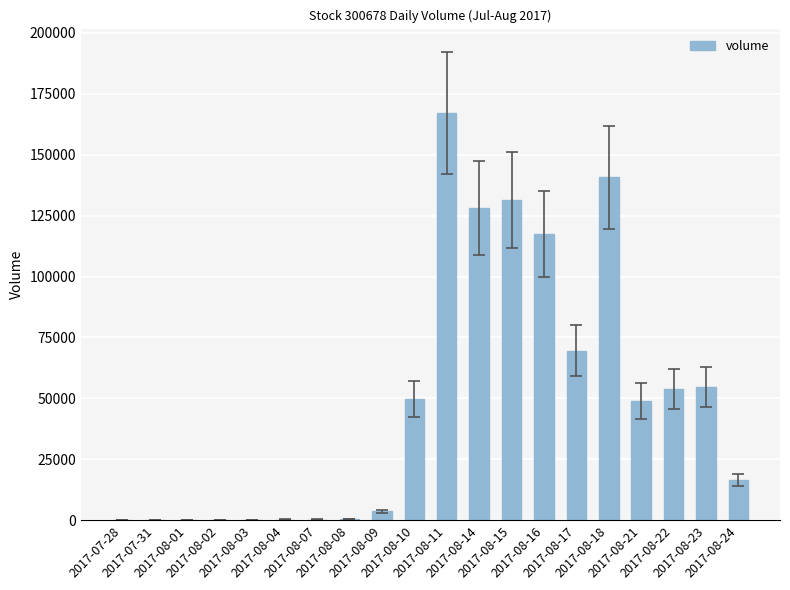

What is the maximum value shown in the chart?

167098